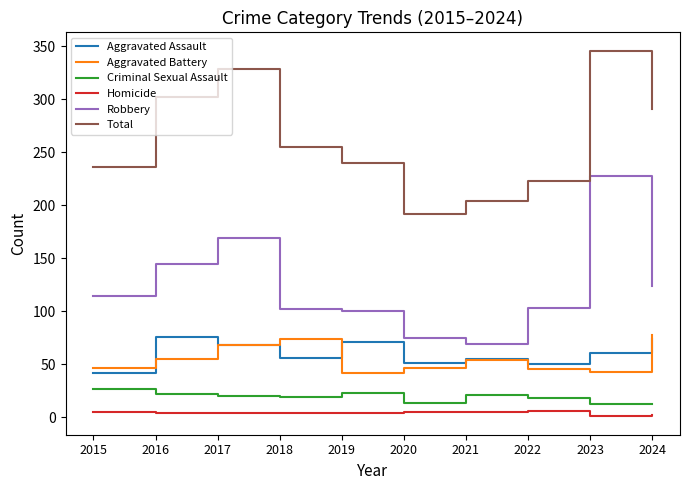

True or false: Total has a value of 240 at 2019.

True